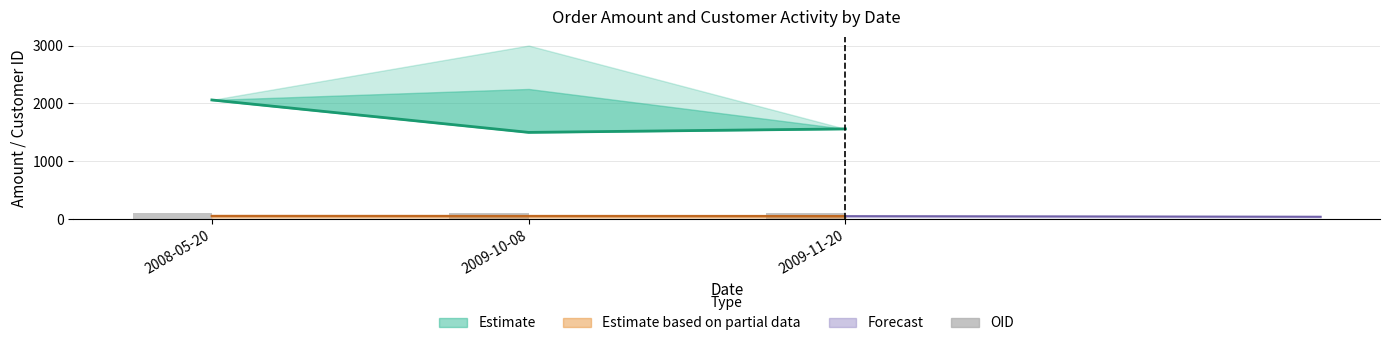

What position from the left is 2009-10-08?

2